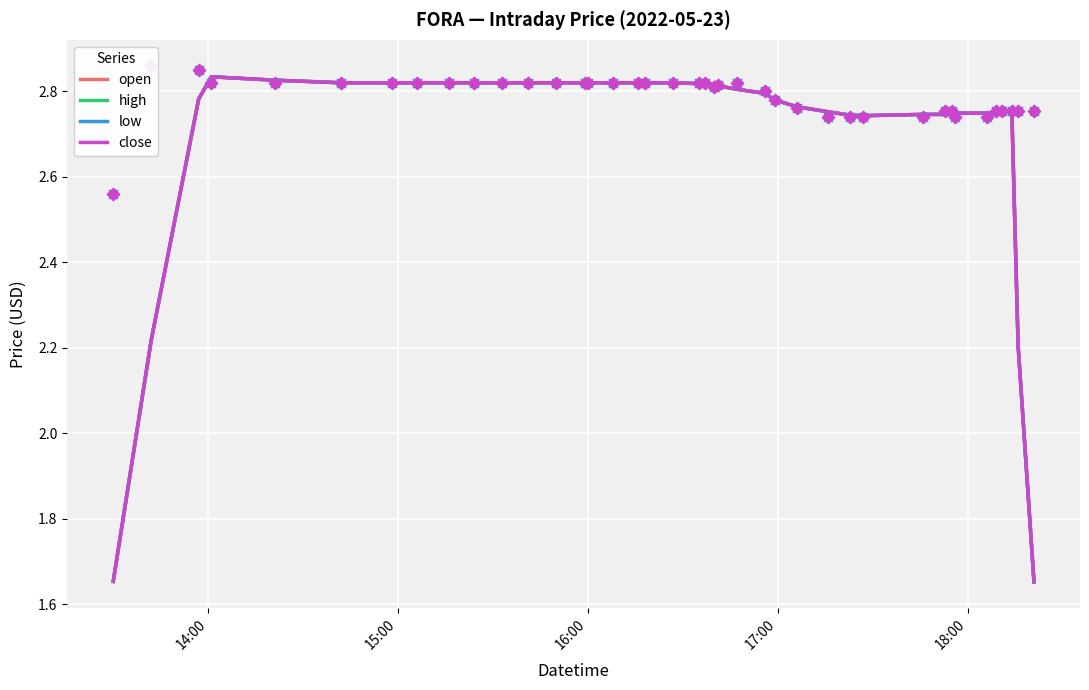

Is the value of close at 15:00 greater than the value of high at 14?

No